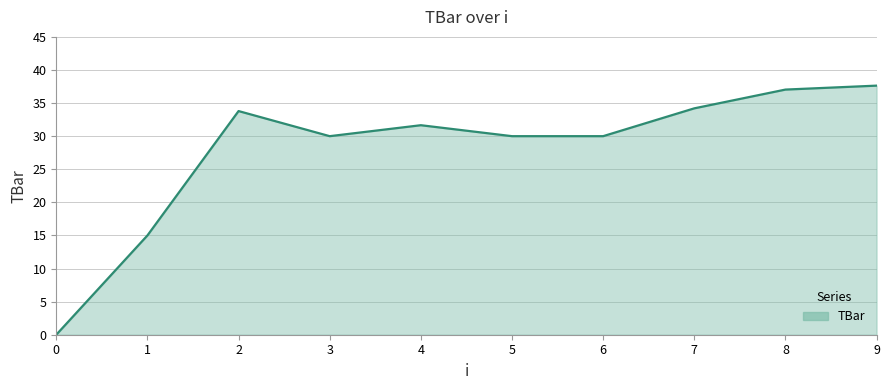

How many values exceed 31?

5